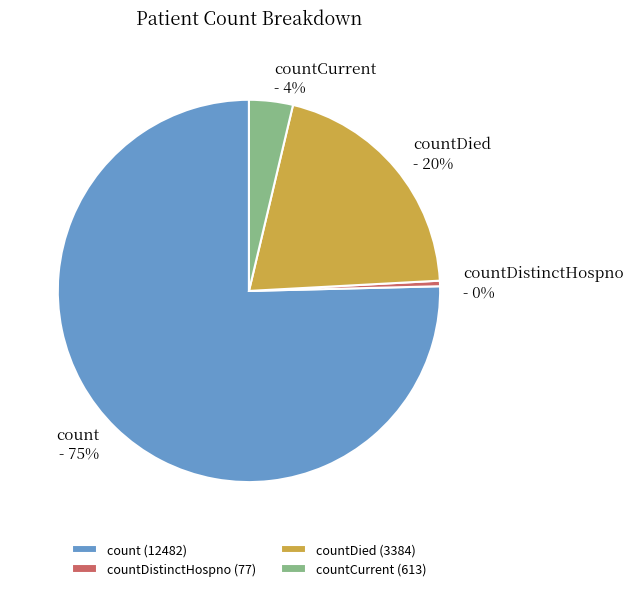

Is it true that count (12482) is 87% of the pie?

False